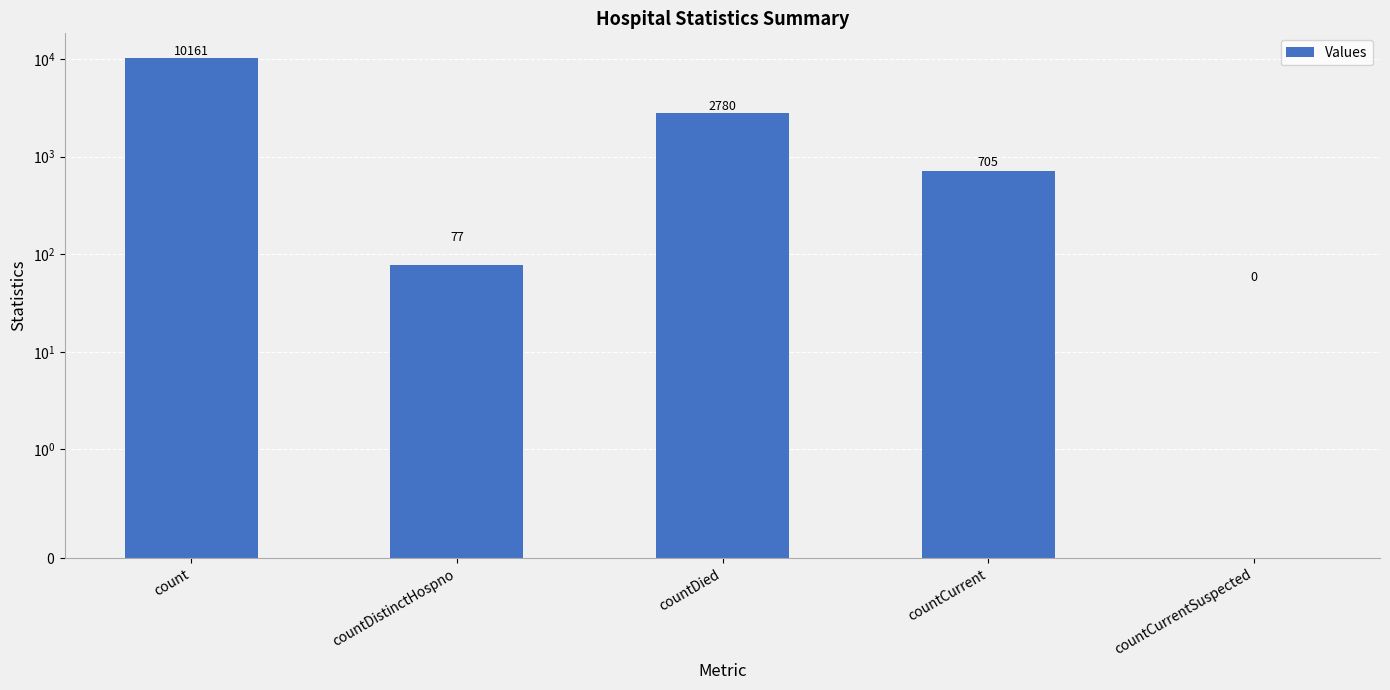

Reading left to right, extract all data points from this chart.

10161	77	2780	705	0